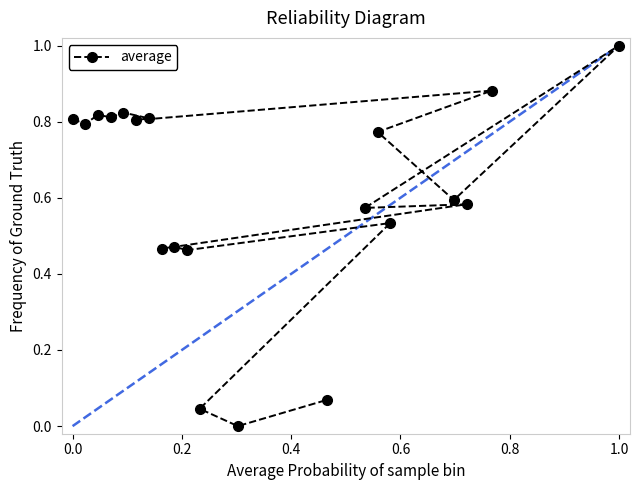

True or false: the data shows 1.8 at 1.0.

False